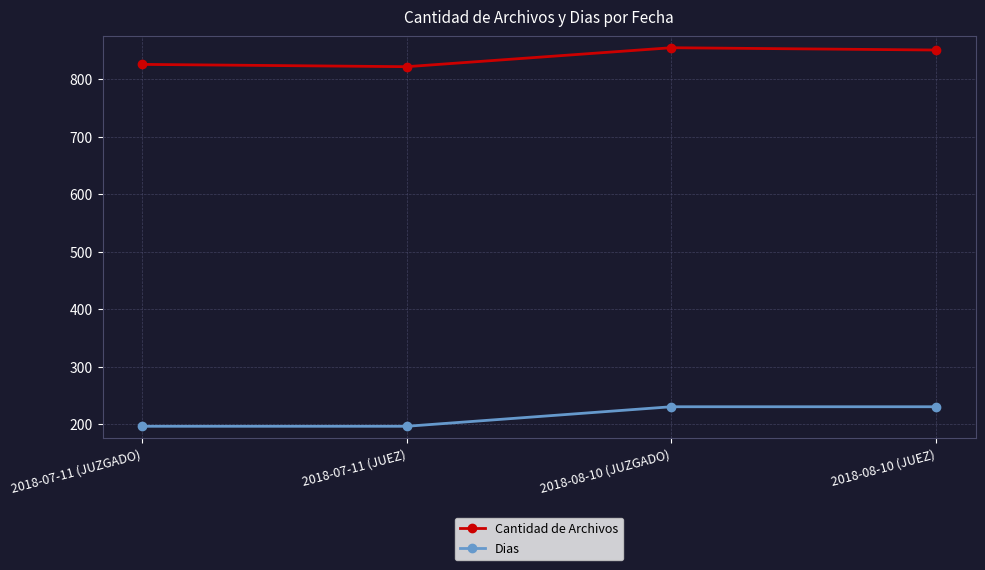

What is the smallest value displayed?

196